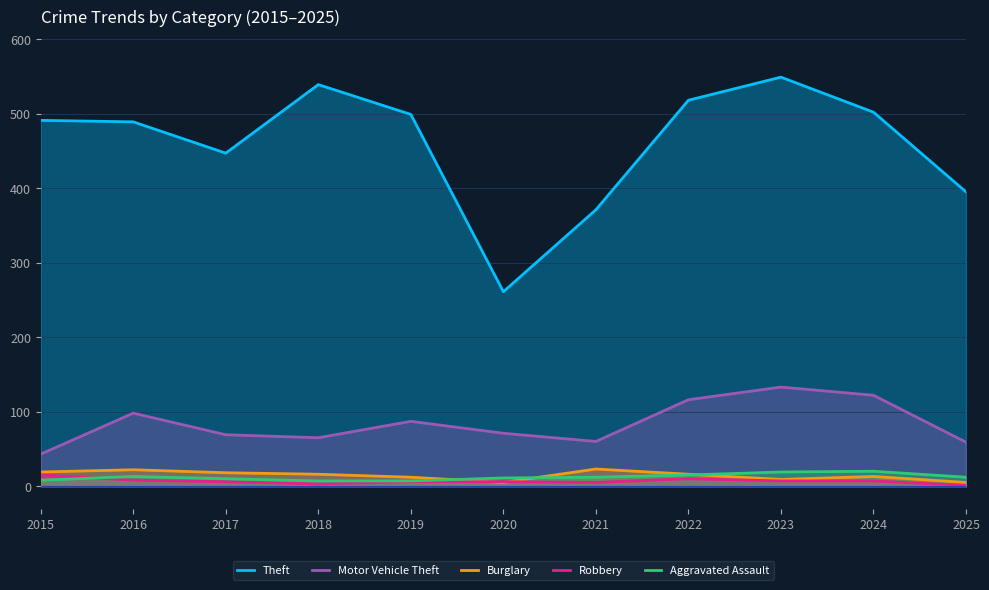

Rank the series by their maximum value, from highest to lowest.

Theft, Motor Vehicle Theft, Burglary, Aggravated Assault, Robbery